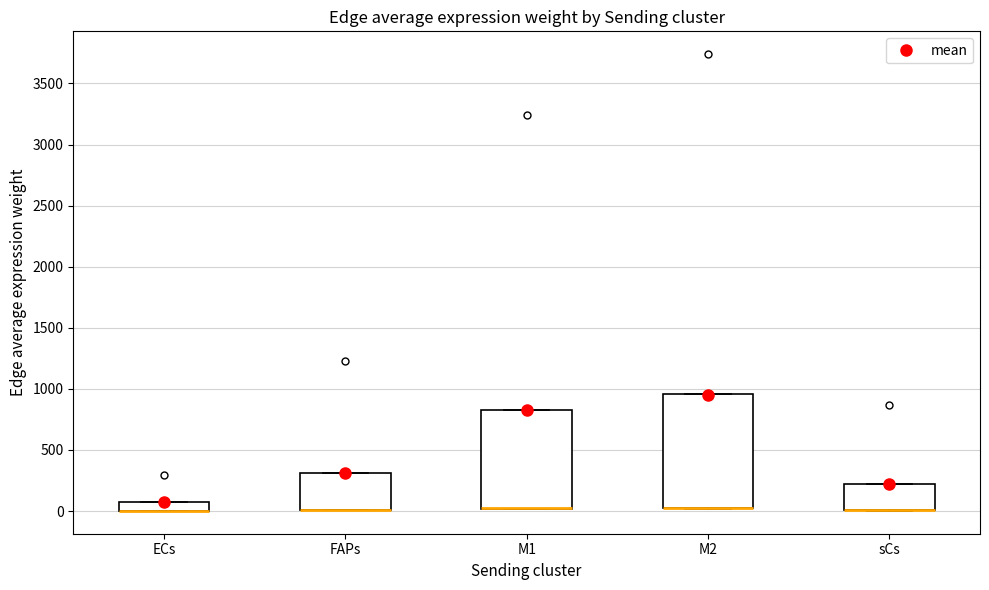

Comparing the boxes themselves (not the whiskers), which one is the tallest?

M2